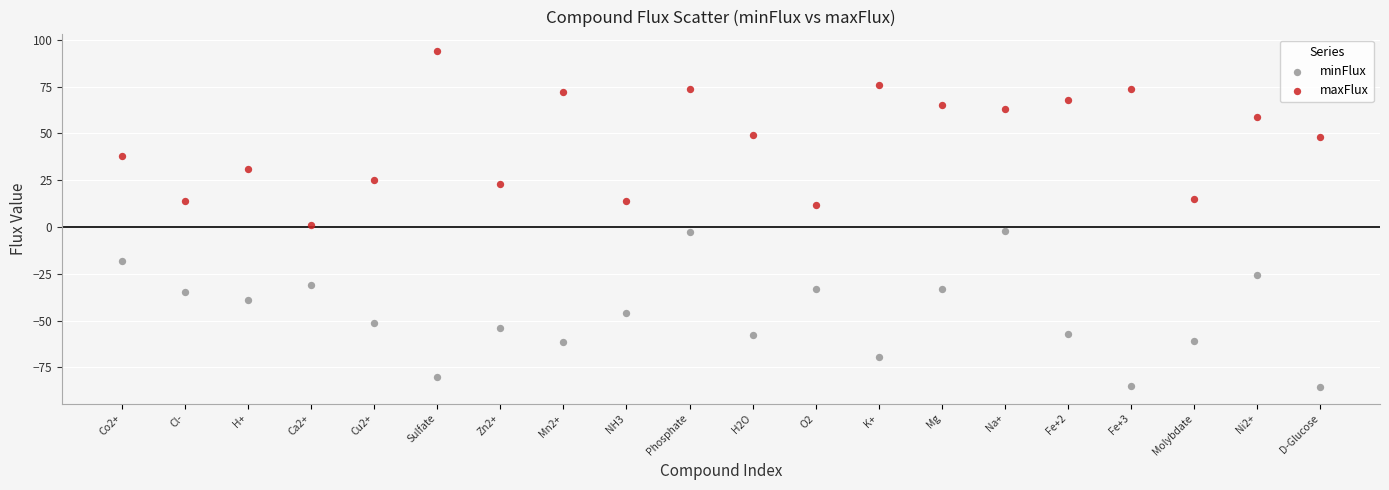

Across all data points, what is the range of Y values (max minus min)?

179.3